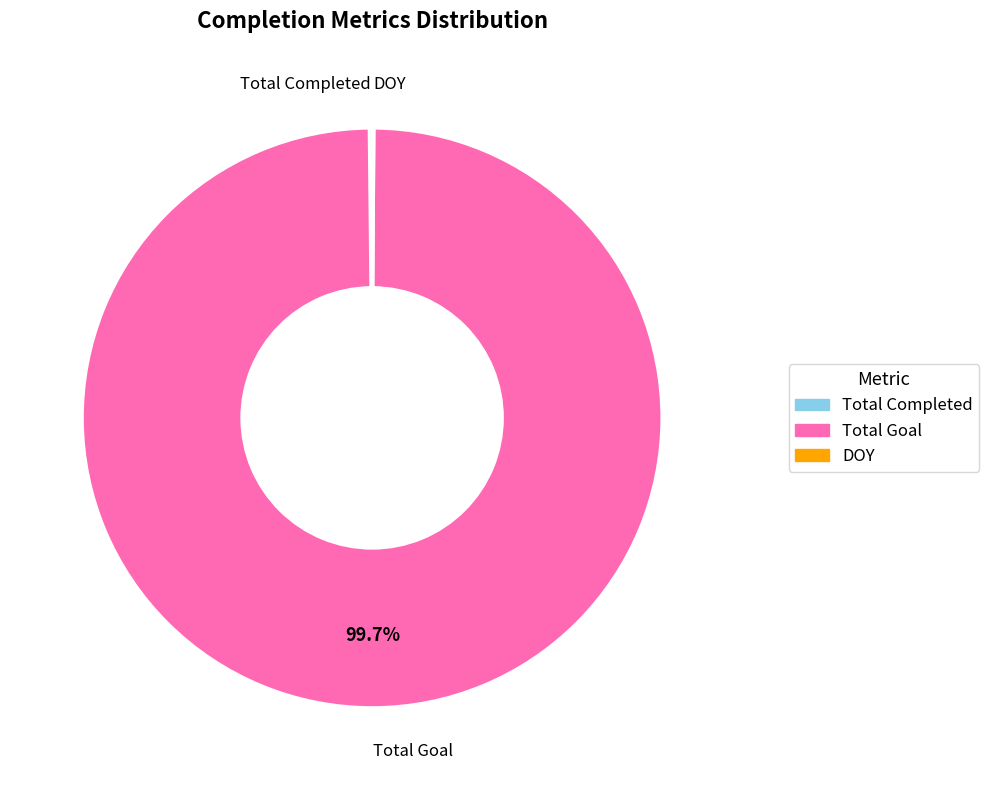

What is the majority slice?

Total Goal